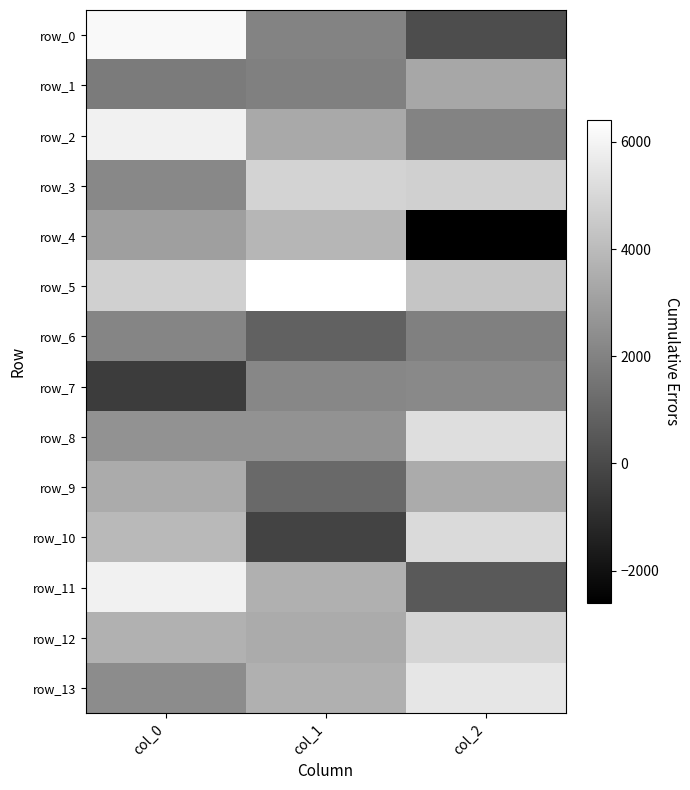

The row_7 series shows 2177.4 at col_1. True or false?

True